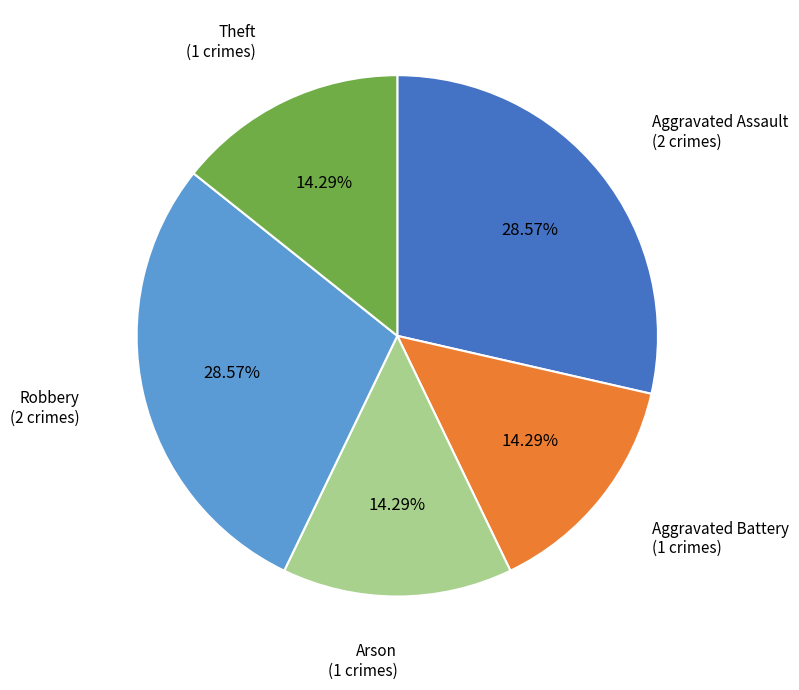

Does any single category account for the majority?

No